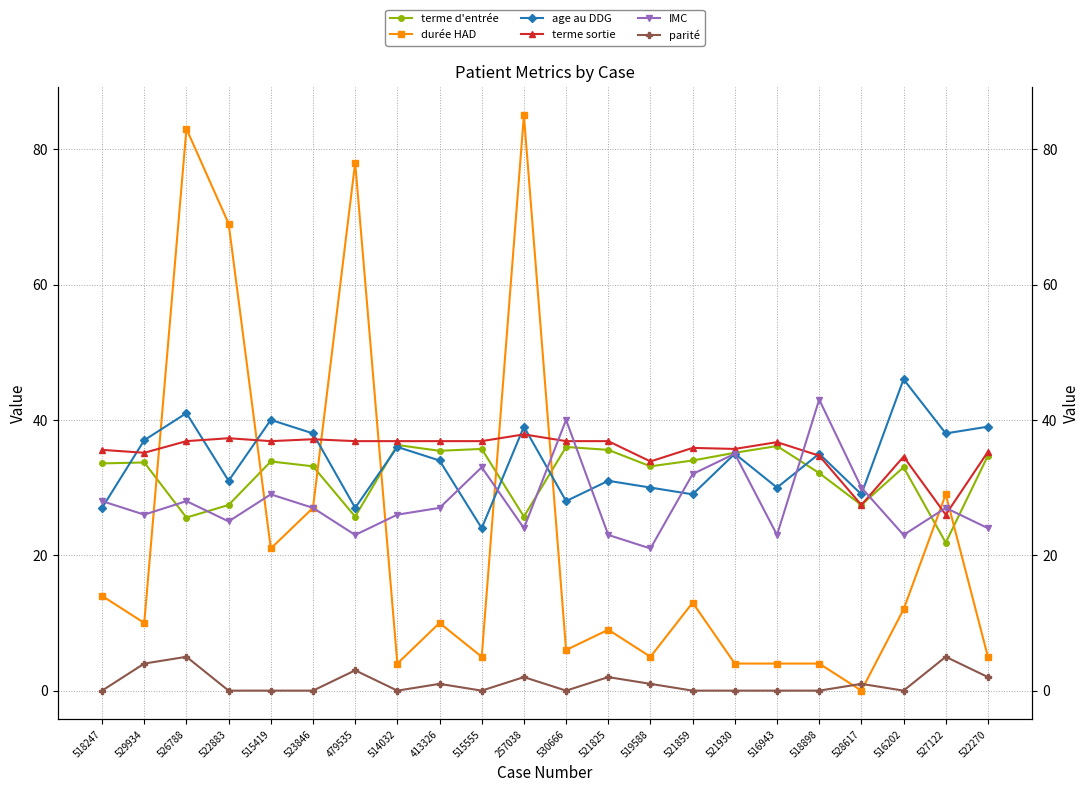

Which series has the widest spread of values?

durée HAD